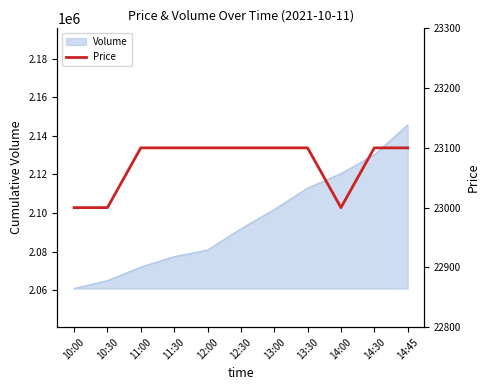

What position from the left is 10:00?

1